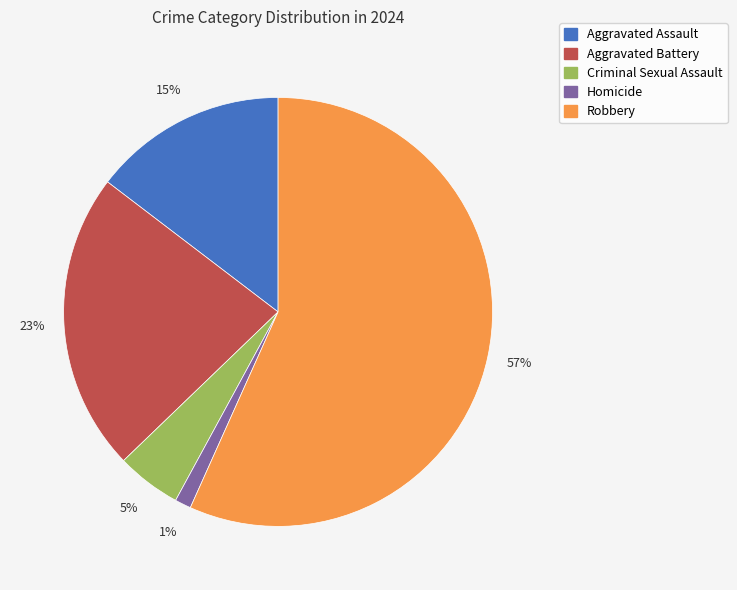

How many slices are in this pie chart?

5